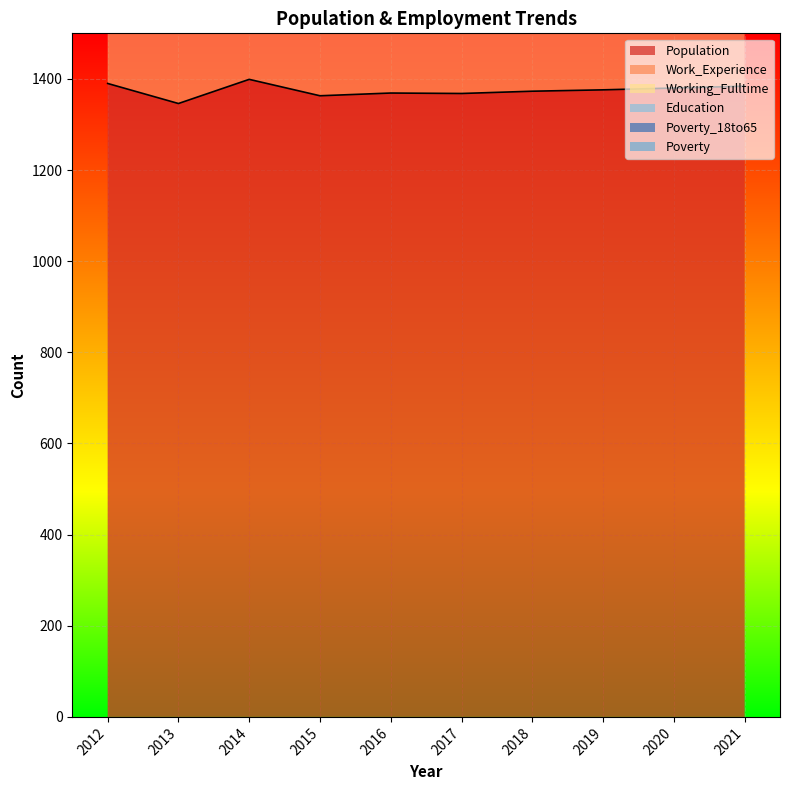

Where does the Poverty_18to65 series first go above 31?

2012